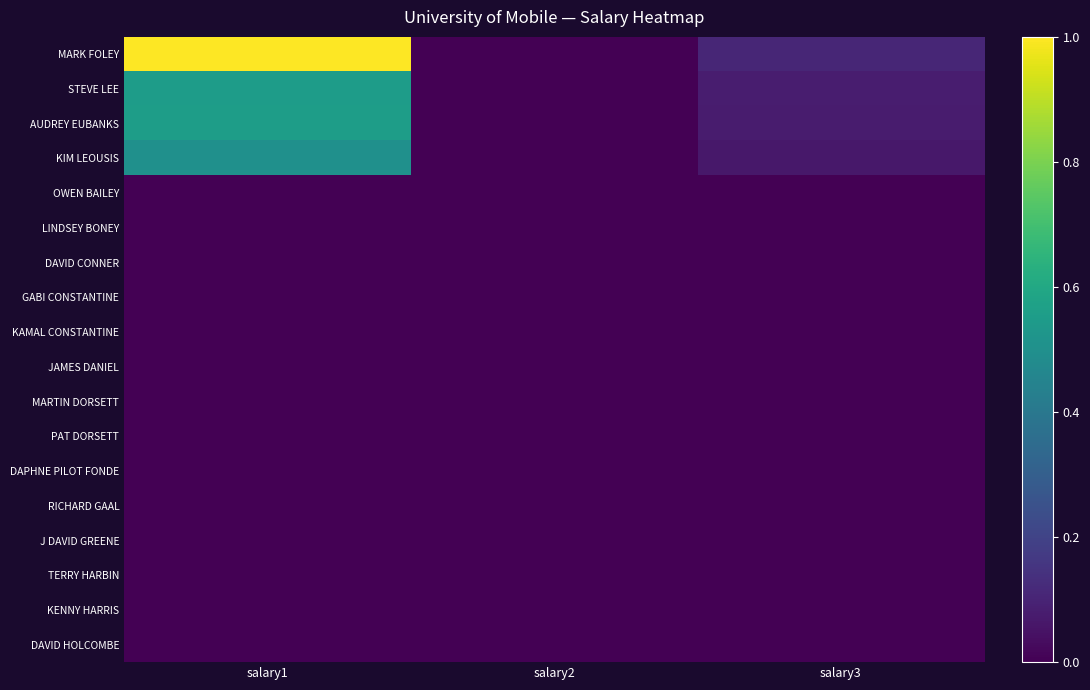

Count the number of data series in this chart.

18